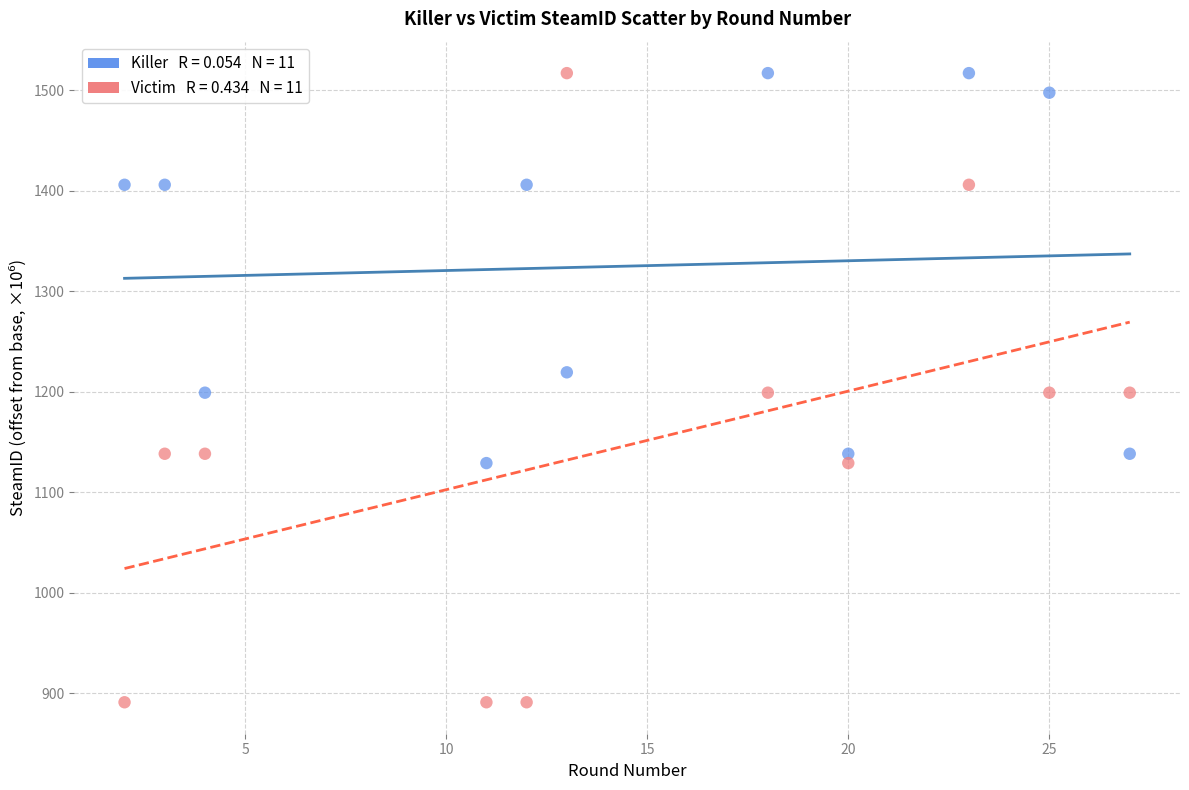

Across all data points, what is the range of Y values (max minus min)?

626.3